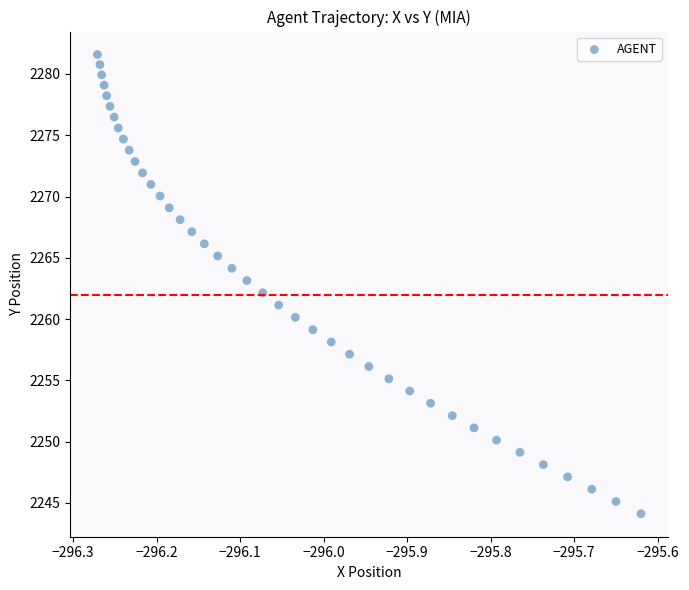

What is the range of X values (max minus min)?

0.7